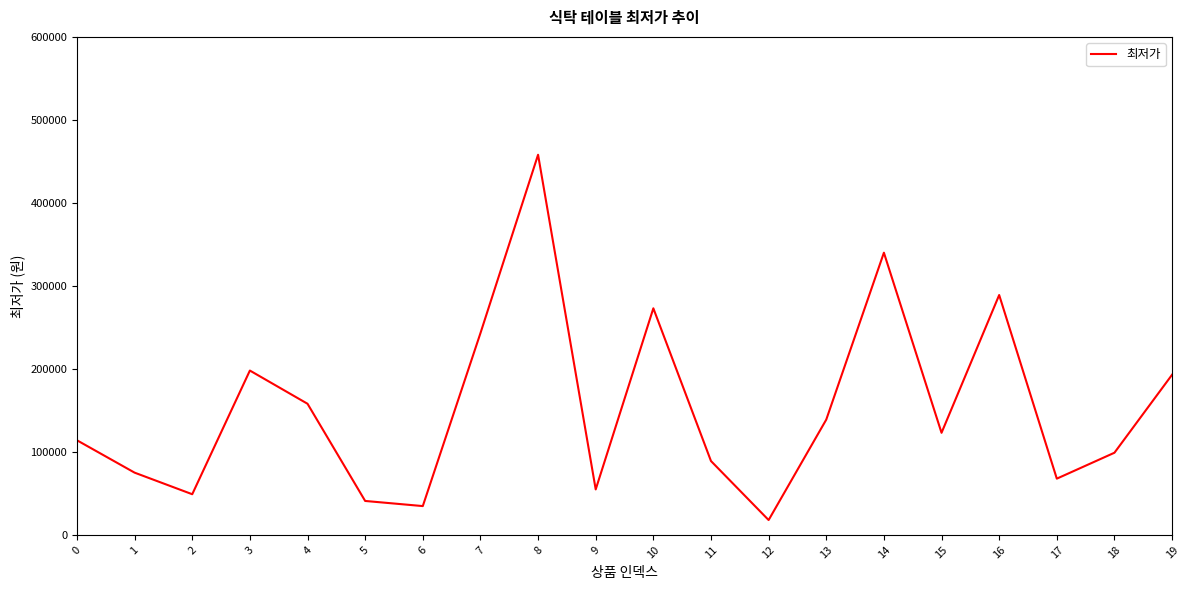

Where does the data first go above 123000?

3